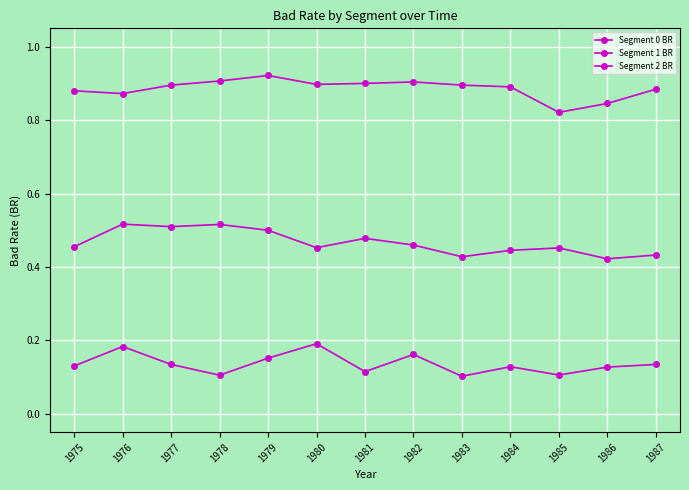

Which series has the widest spread of values?

Segment 0 BR